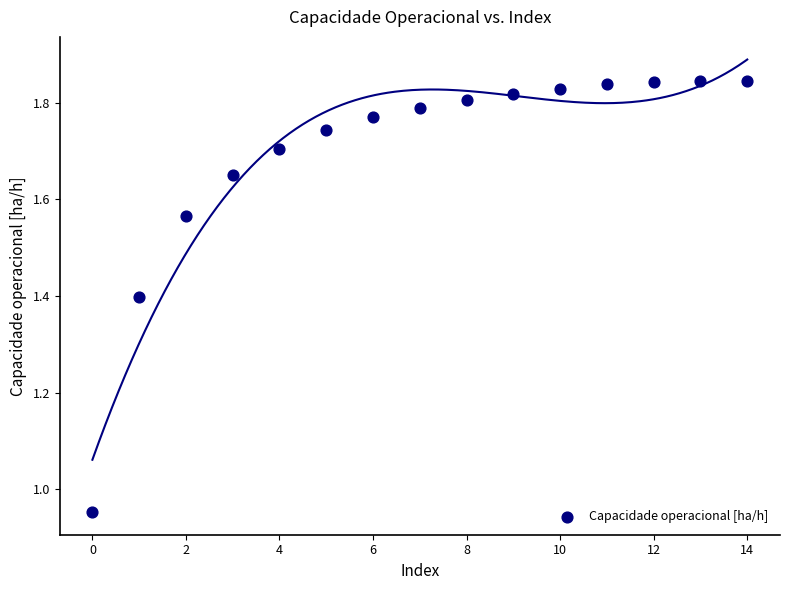

What is the range of Y values (max minus min)?

0.9